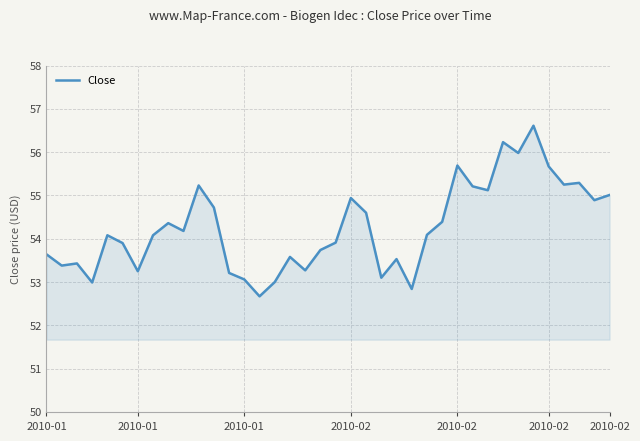

What is the greatest value displayed?

56.6